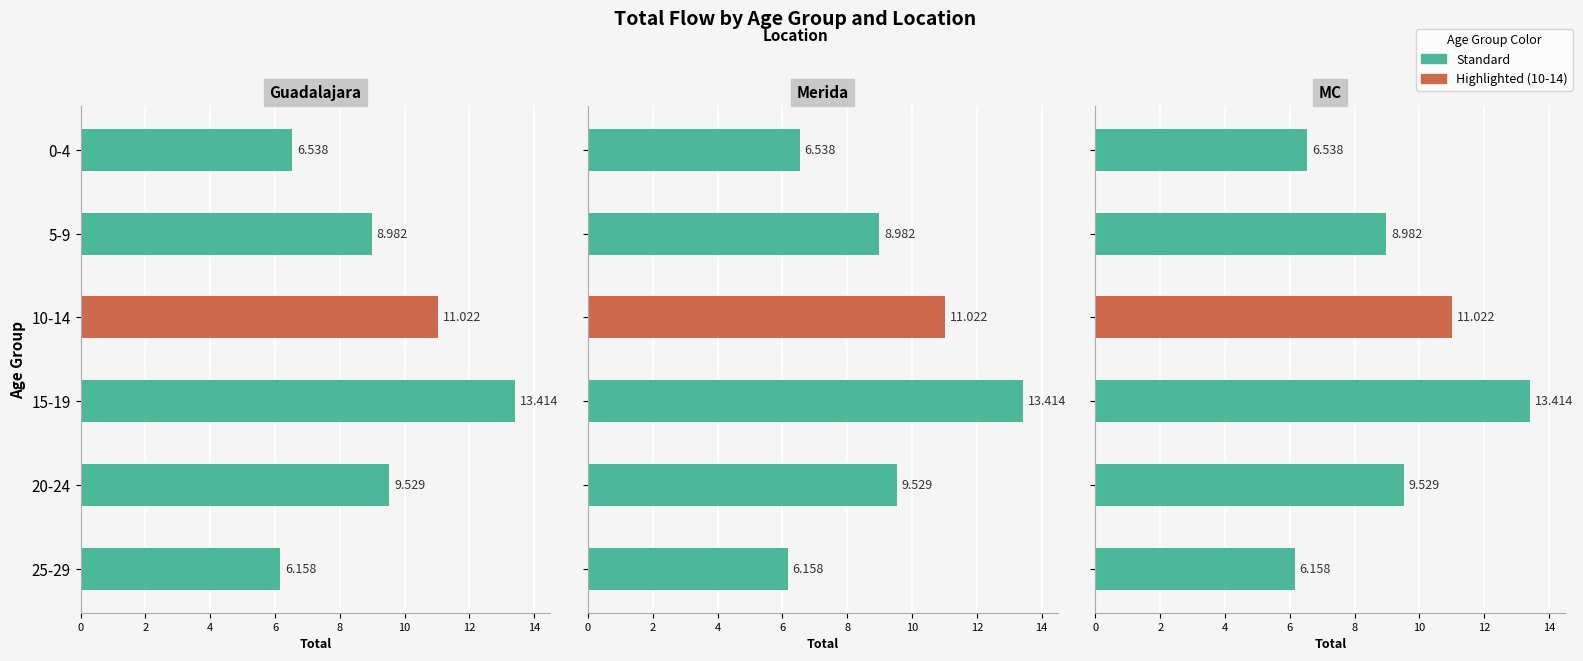

Which series has the largest total across all categories?

Guadalajara